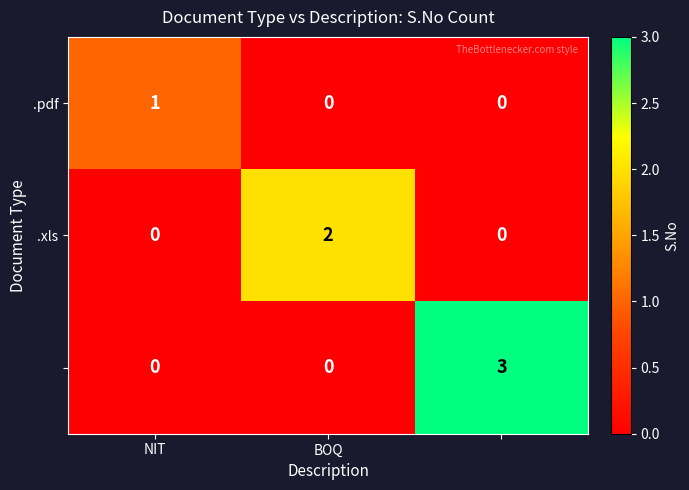

At how many categories does at least one series exceed 0?

3